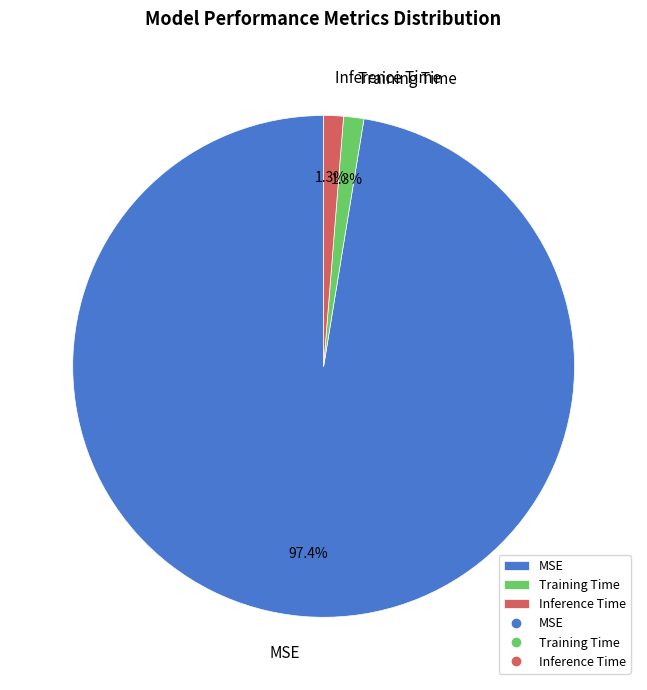

To the nearest percent, what is the difference between the MSE and Training Time slice percentages?

96%